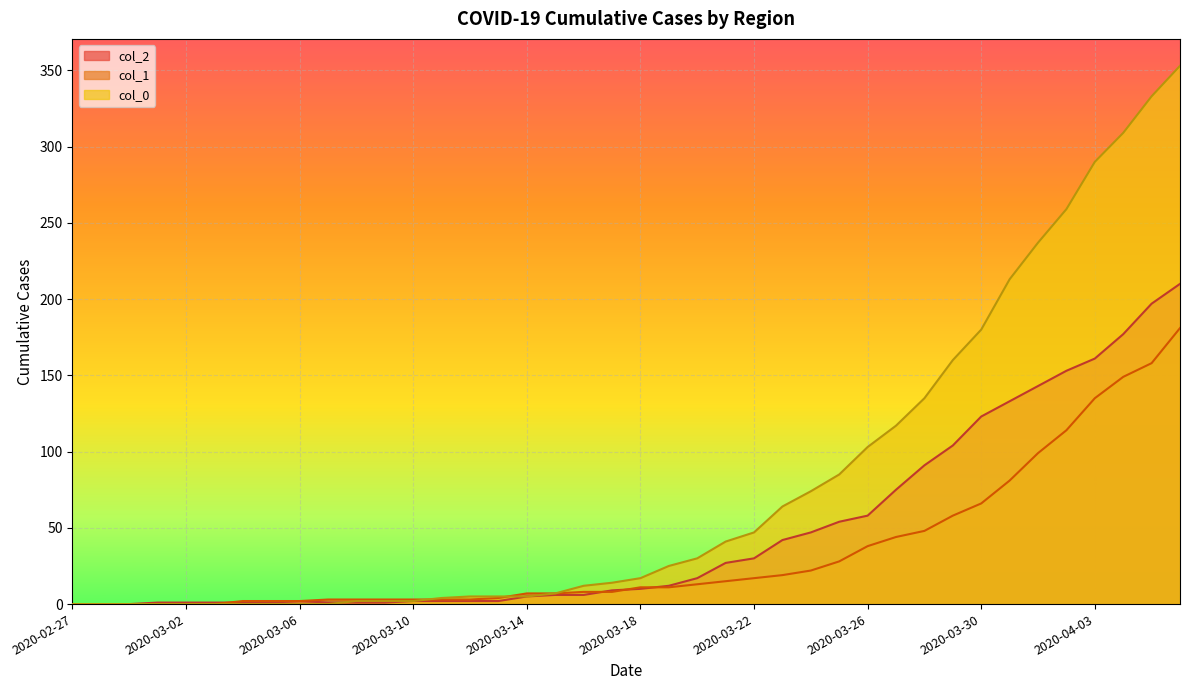

What is the maximum value for col_1?

181